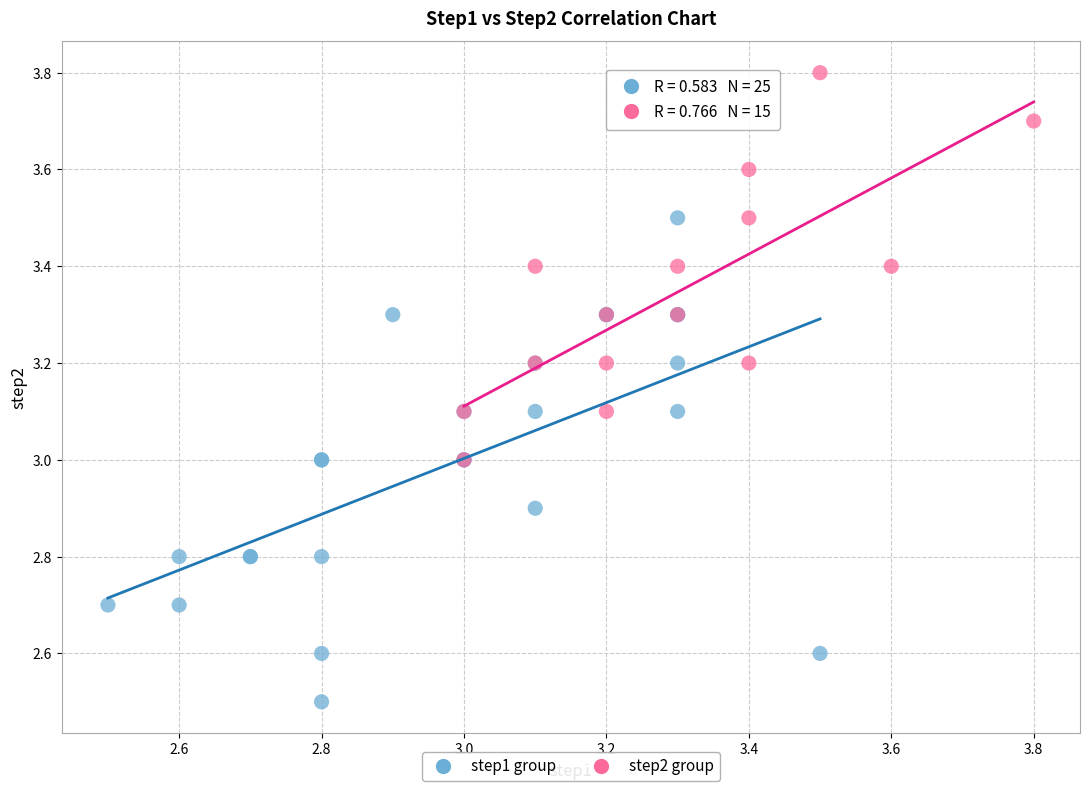

Which series has the largest Y range (max minus min)?

step1 group